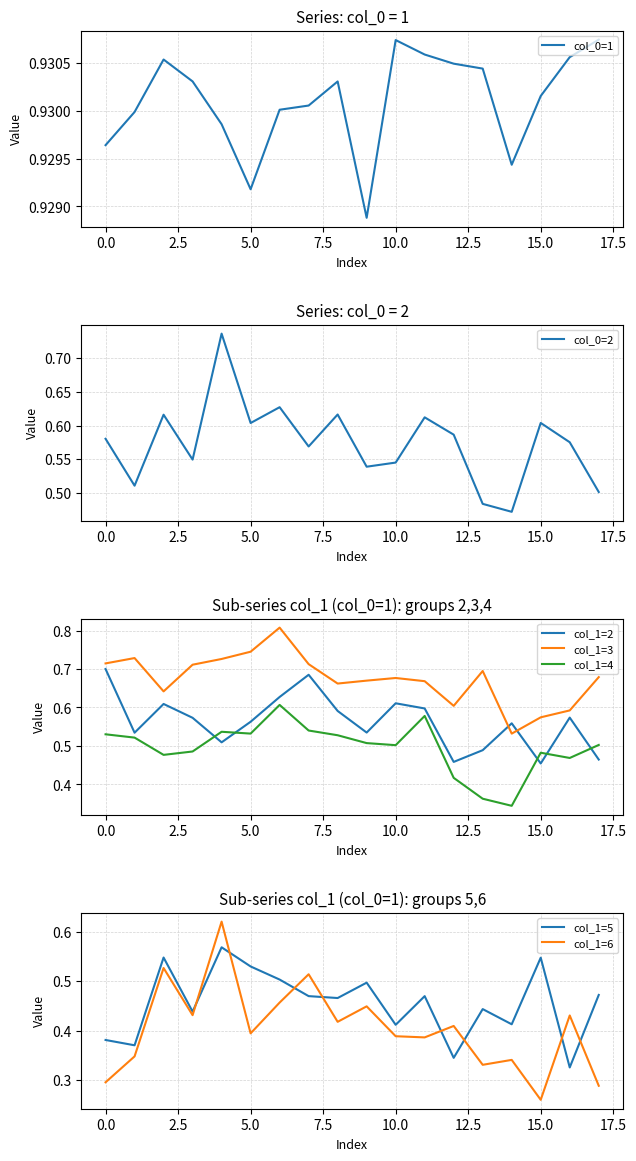

How many col_0=1 values are between 0 and 1?

18